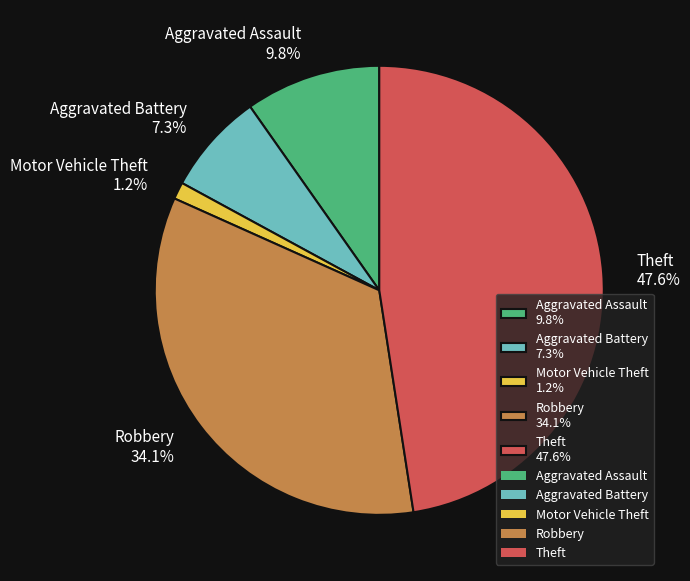

Does Aggravated Assault represent more than half of the total?

No